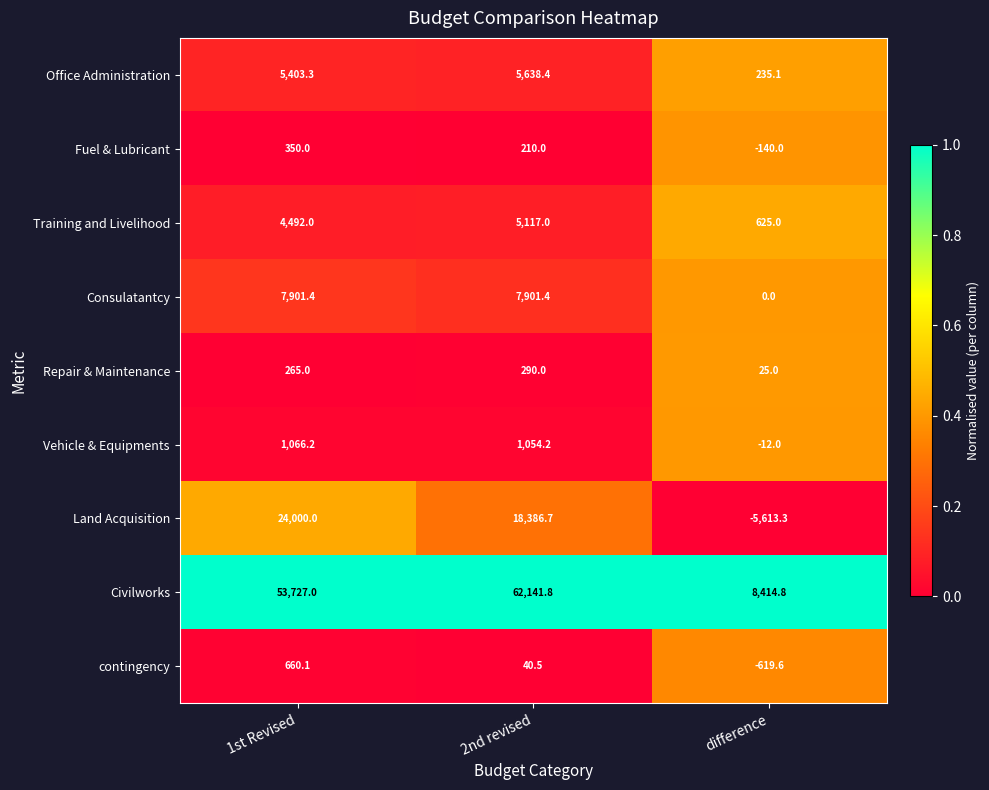

How many data points does each series have?

3